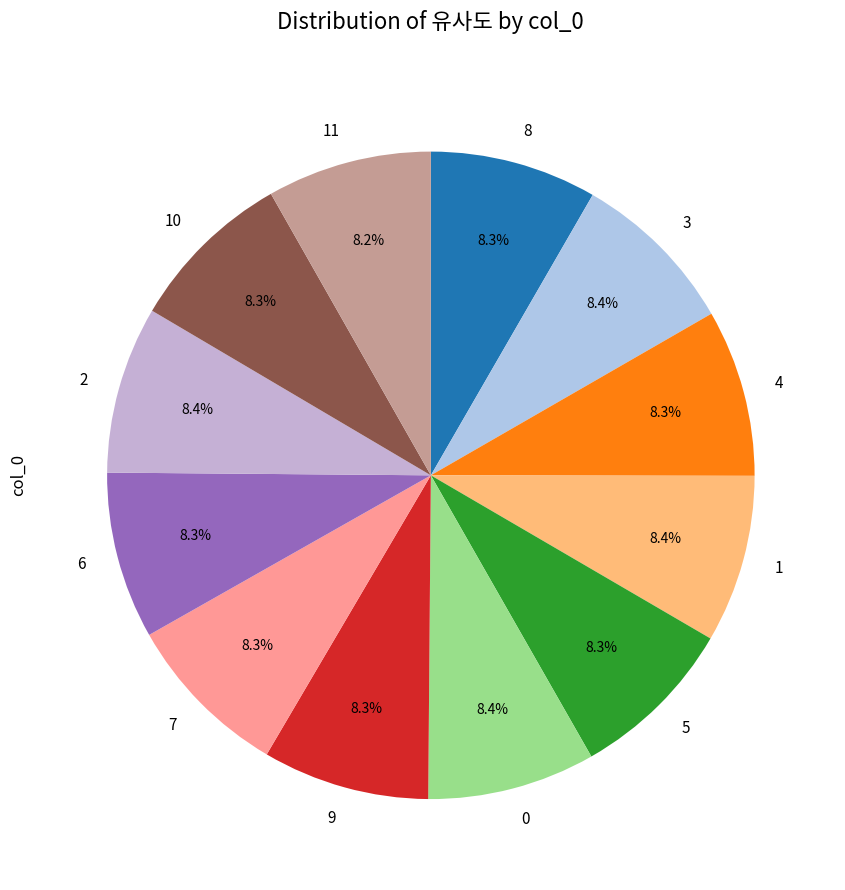

Is it true that 11 is 16% of the pie?

False